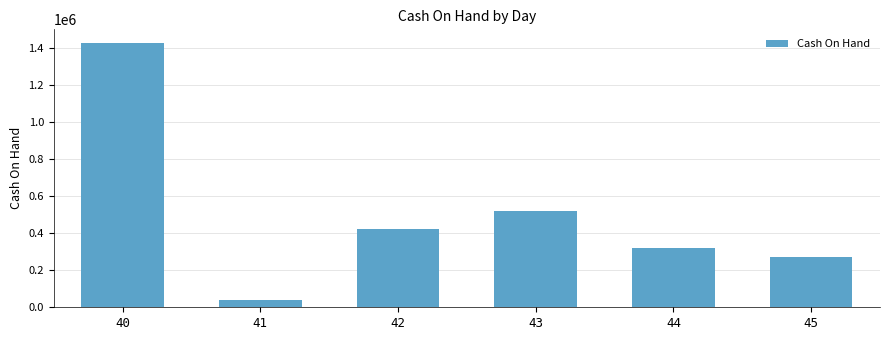

What is the greatest value displayed?

1429158